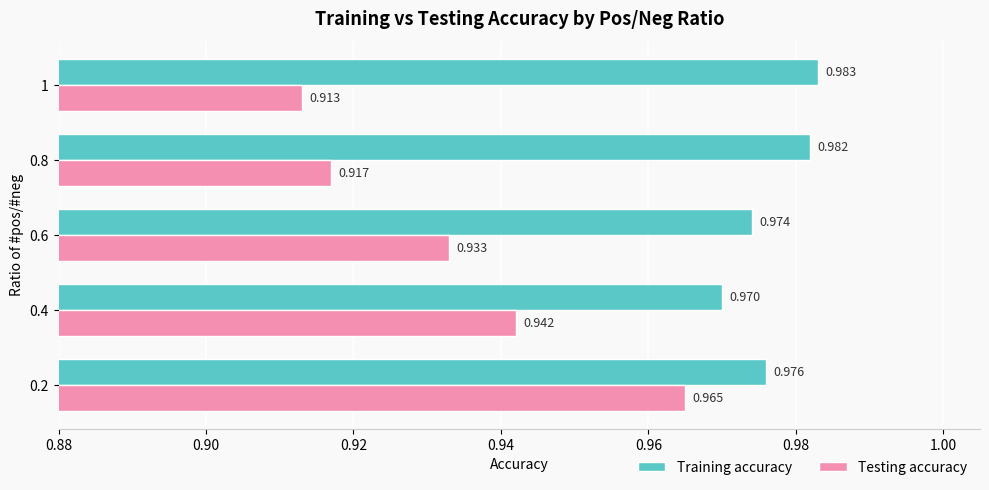

Rank the series by their maximum value, from lowest to highest.

Testing accuracy, Training accuracy